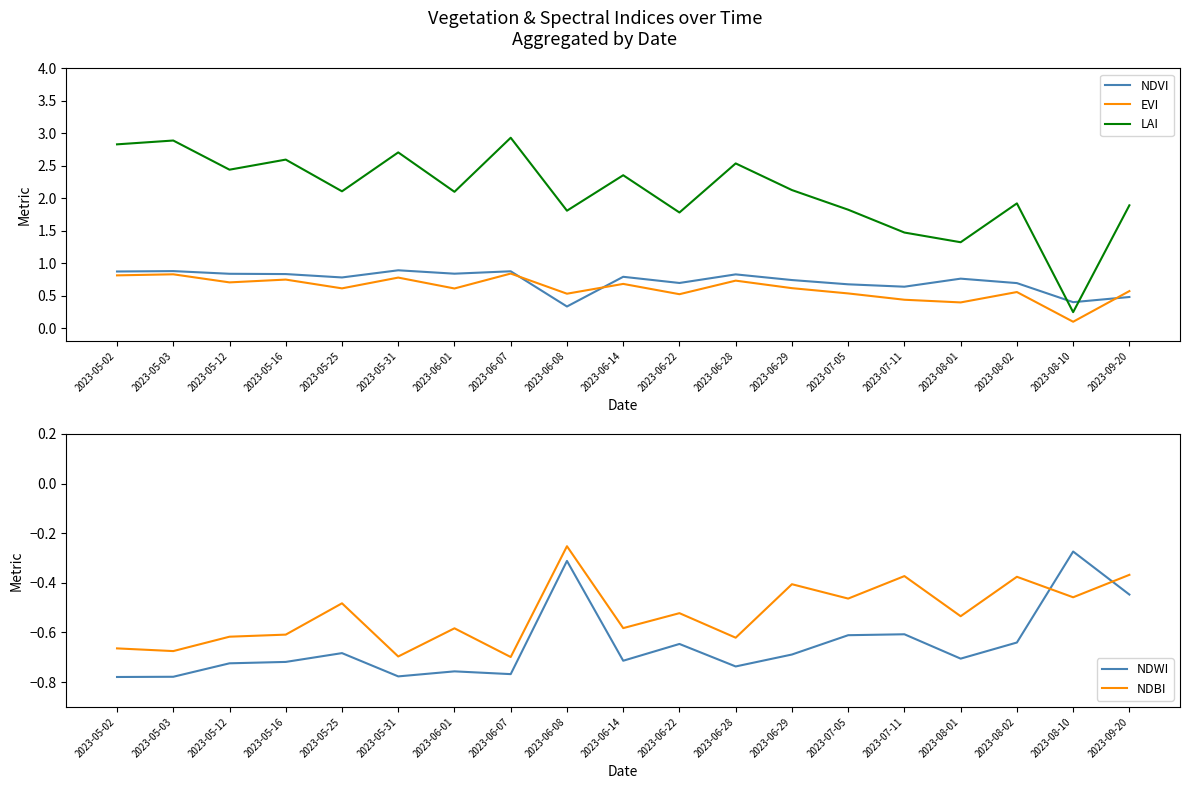

Reading left to right, transcribe all the data shown in this chart.

NDVI: 2023-05-02=0.9	2023-05-03=0.9	2023-05-12=0.8	2023-05-16=0.8	2023-05-25=0.8	2023-05-31=0.9	2023-06-01=0.8	2023-06-07=0.9	2023-06-08=0.3	2023-06-14=0.8	2023-06-22=0.7	2023-06-28=0.8	2023-06-29=0.7	2023-07-05=0.7	2023-07-11=0.6	2023-08-01=0.8	2023-08-02=0.7	2023-08-10=0.4	2023-09-20=0.5
EVI: 2023-05-02=0.8	2023-05-03=0.8	2023-05-12=0.7	2023-05-16=0.8	2023-05-25=0.6	2023-05-31=0.8	2023-06-01=0.6	2023-06-07=0.8	2023-06-08=0.5	2023-06-14=0.7	2023-06-22=0.5	2023-06-28=0.7	2023-06-29=0.6	2023-07-05=0.5	2023-07-11=0.4	2023-08-01=0.4	2023-08-02=0.6	2023-08-10=0.1	2023-09-20=0.6
LAI: 2023-05-02=2.8	2023-05-03=2.9	2023-05-12=2.4	2023-05-16=2.6	2023-05-25=2.1	2023-05-31=2.7	2023-06-01=2.1	2023-06-07=2.9	2023-06-08=1.8	2023-06-14=2.4	2023-06-22=1.8	2023-06-28=2.5	2023-06-29=2.1	2023-07-05=1.8	2023-07-11=1.5	2023-08-01=1.3	2023-08-02=1.9	2023-08-10=0.2	2023-09-20=1.9
NDWI: 2023-05-02=-0.8	2023-05-03=-0.8	2023-05-12=-0.7	2023-05-16=-0.7	2023-05-25=-0.7	2023-05-31=-0.8	2023-06-01=-0.8	2023-06-07=-0.8	2023-06-08=-0.3	2023-06-14=-0.7	2023-06-22=-0.6	2023-06-28=-0.7	2023-06-29=-0.7	2023-07-05=-0.6	2023-07-11=-0.6	2023-08-01=-0.7	2023-08-02=-0.6	2023-08-10=-0.3	2023-09-20=-0.4
NDBI: 2023-05-02=-0.7	2023-05-03=-0.7	2023-05-12=-0.6	2023-05-16=-0.6	2023-05-25=-0.5	2023-05-31=-0.7	2023-06-01=-0.6	2023-06-07=-0.7	2023-06-08=-0.3	2023-06-14=-0.6	2023-06-22=-0.5	2023-06-28=-0.6	2023-06-29=-0.4	2023-07-05=-0.5	2023-07-11=-0.4	2023-08-01=-0.5	2023-08-02=-0.4	2023-08-10=-0.5	2023-09-20=-0.4